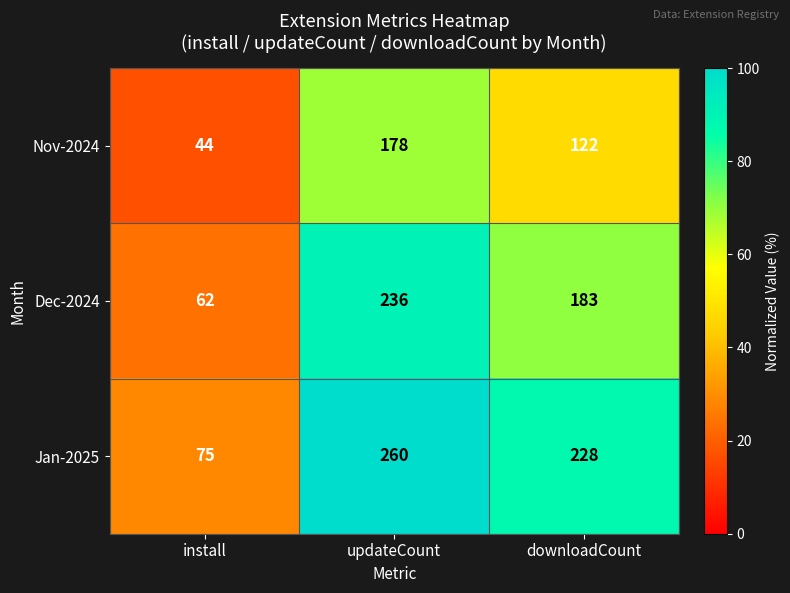

True or false: Dec-2024 has a value of 82 at install.

False